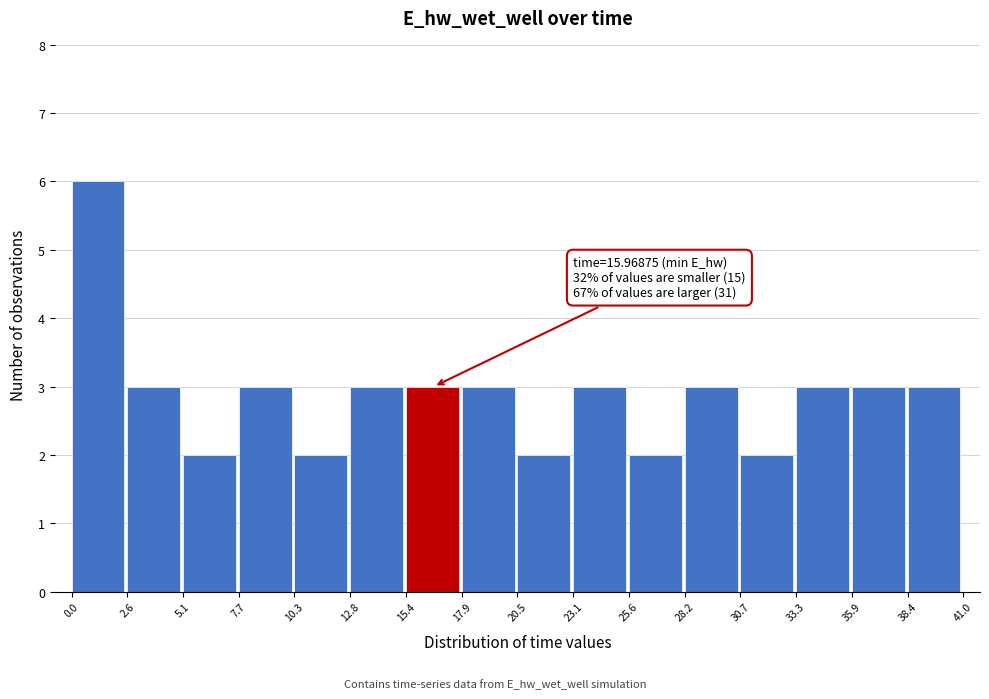

Which range on the x-axis has the tallest bar?

0.0 to 2.6